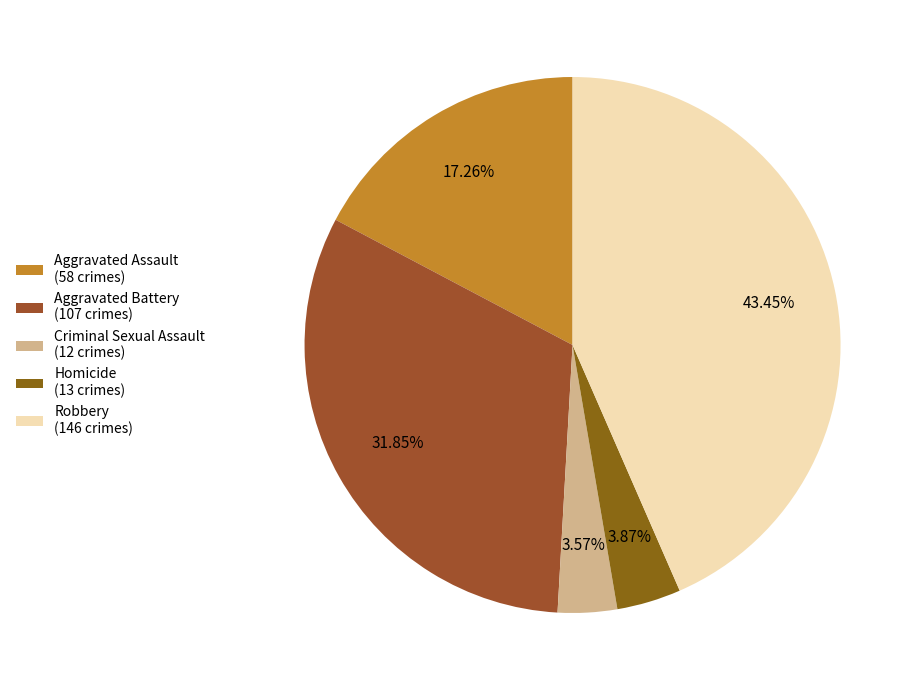

What is the change in value from Criminal Sexual Assault to Robbery?

+134